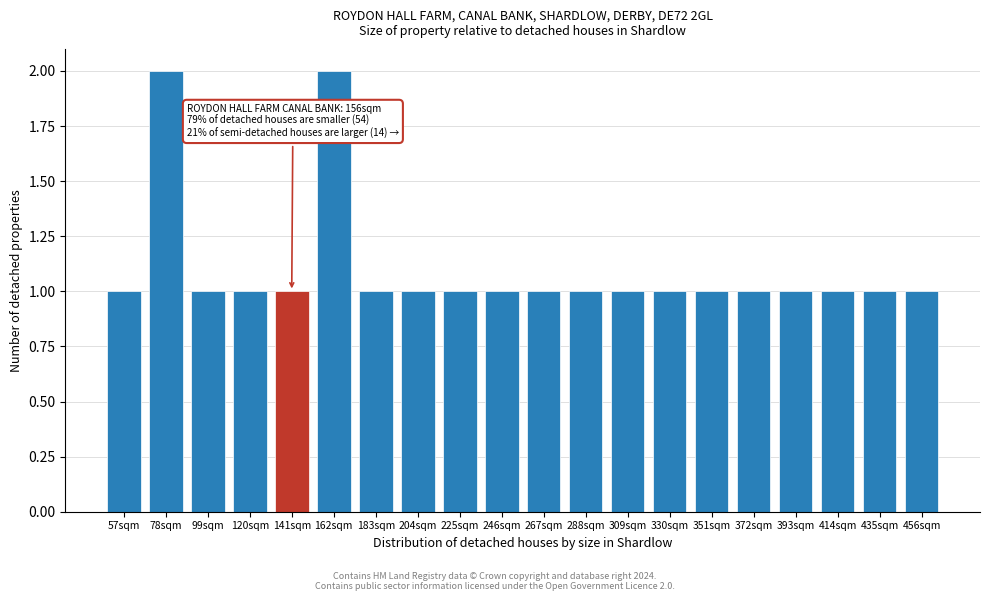

Reading right to left, what are all the values shown in this chart?

1	1	1	1	1	1	1	1	1	1	1	1	1	1	2	1	1	1	2	1